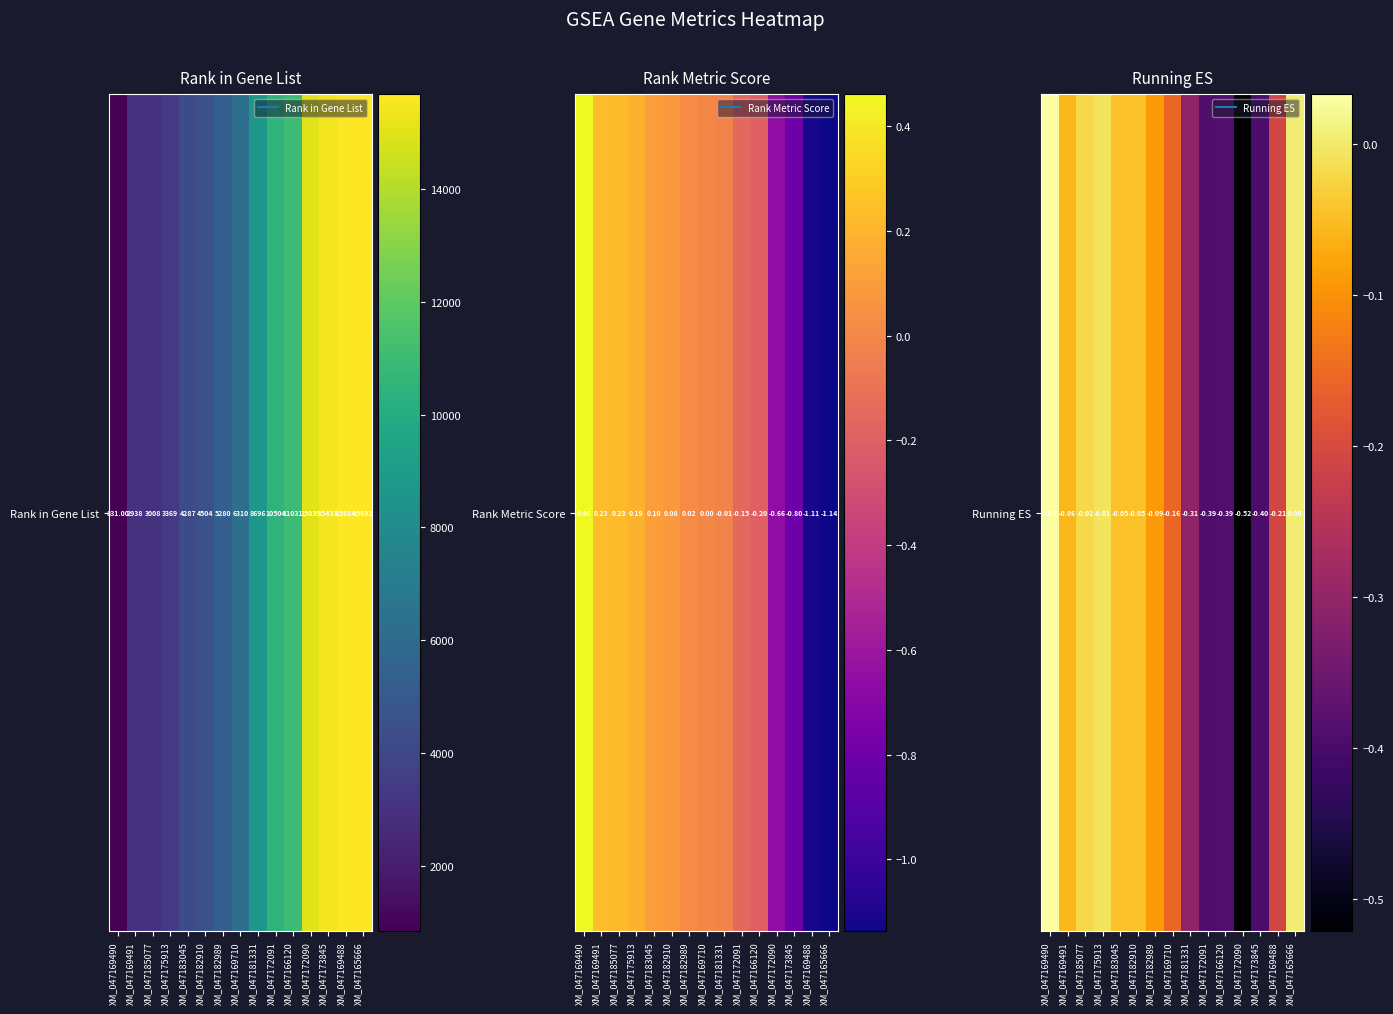

Rank the categories by value from highest to lowest.

XM_047169490, XM_047165666, XM_047175913, XM_047185077, XM_047182910, XM_047183045, XM_047169491, XM_047182989, XM_047169710, XM_047169488, XM_047181331, XM_047166120, XM_047172091, XM_047173845, XM_047172090